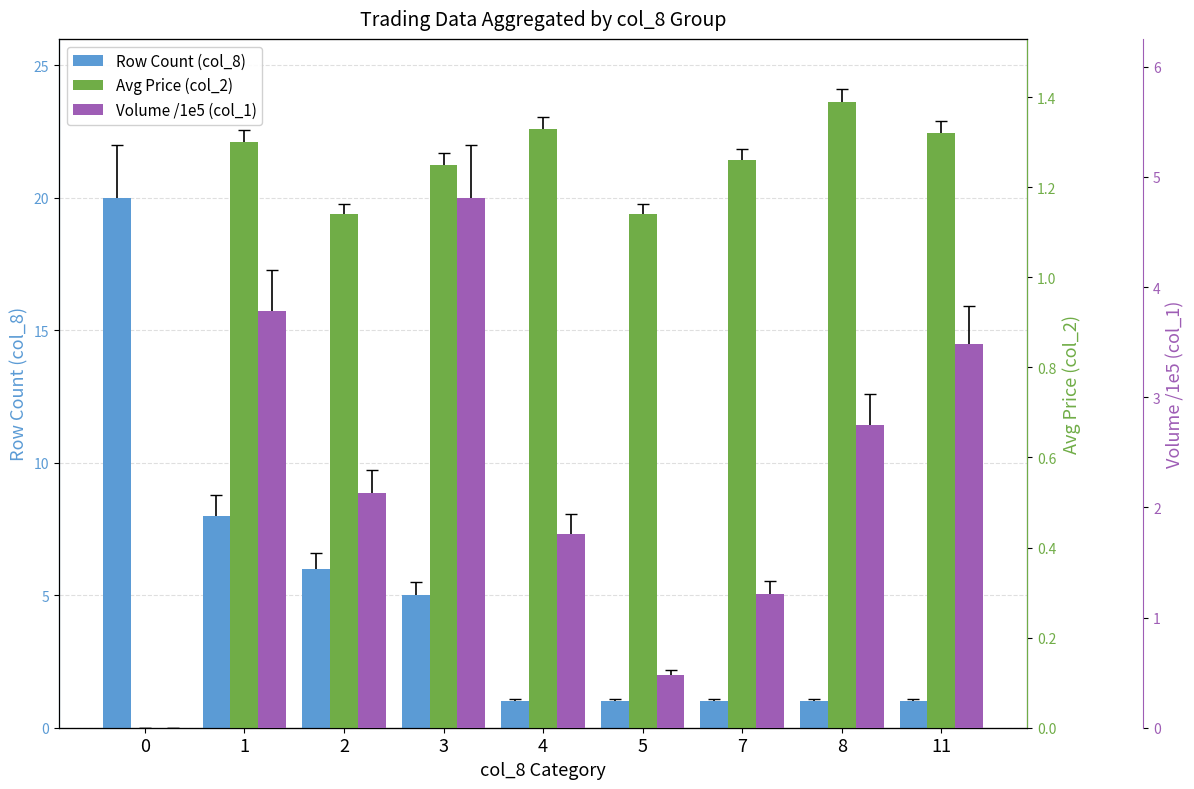

Reading left to right, what are all the values shown in this chart?

Row Count (col_8): 0=20.0	1=8.0	2=6.0	3=5.0	4=1.0	5=1.0	7=1.0	8=1.0	11=1.0
Avg Price (col_2): 0=0.0	1=1.3	2=1.1	3=1.2	4=1.3	5=1.1	7=1.3	8=1.4	11=1.3
Volume /1e5 (col_1): 0=0.0	1=3.8	2=2.1	3=4.8	4=1.8	5=0.5	7=1.2	8=2.8	11=3.5